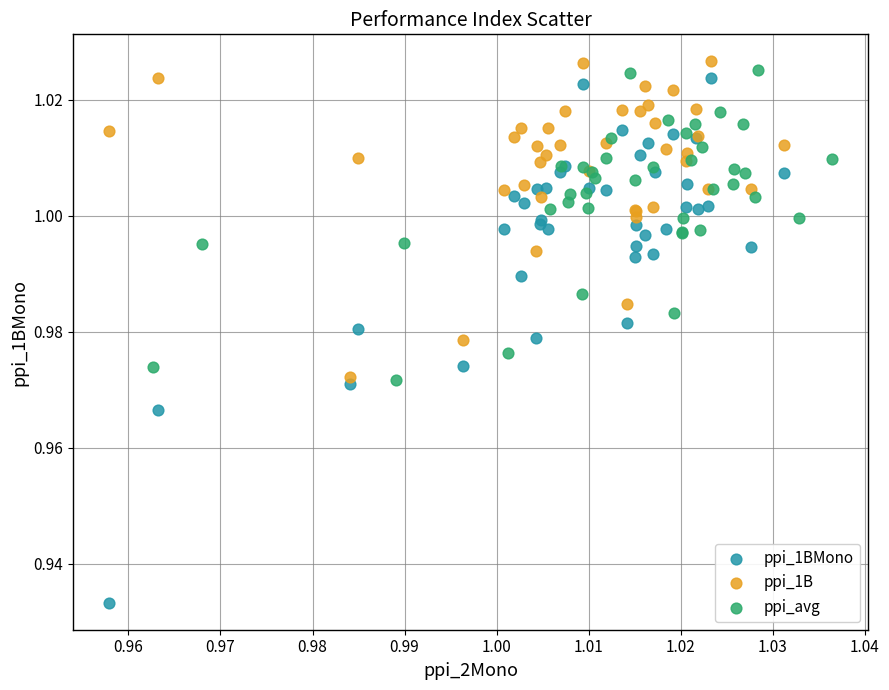

Which series reaches the minimum Y coordinate?

ppi_1BMono